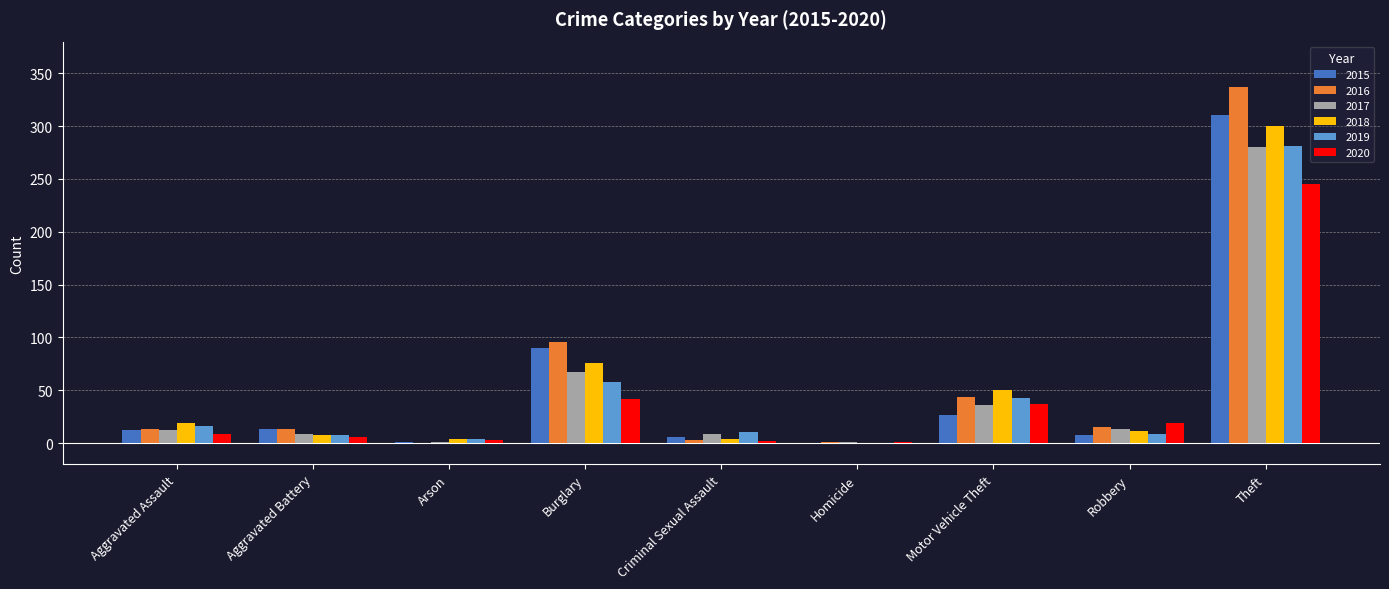

True or false: 2018 has a value of 4 at Arson.

True